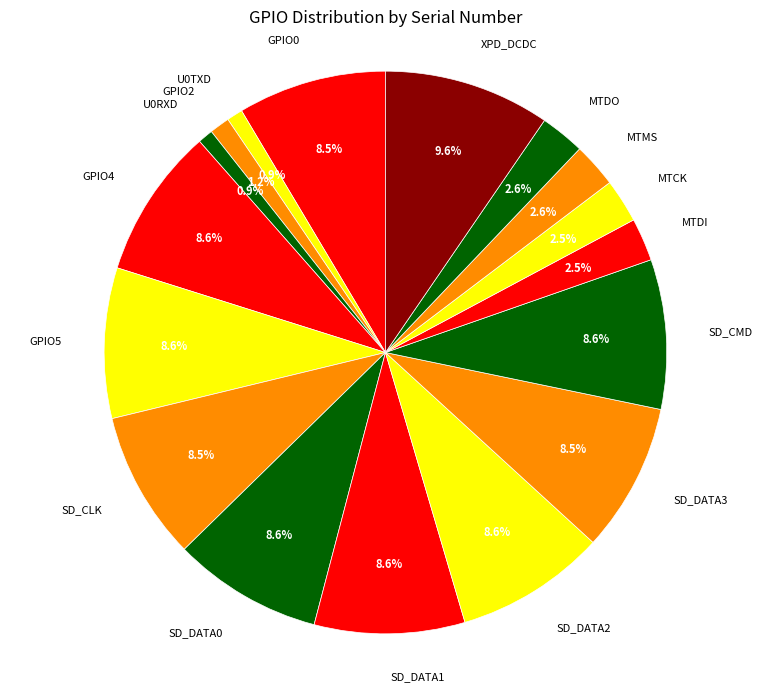

What is the largest slice in the pie chart?

XPD_DCDC